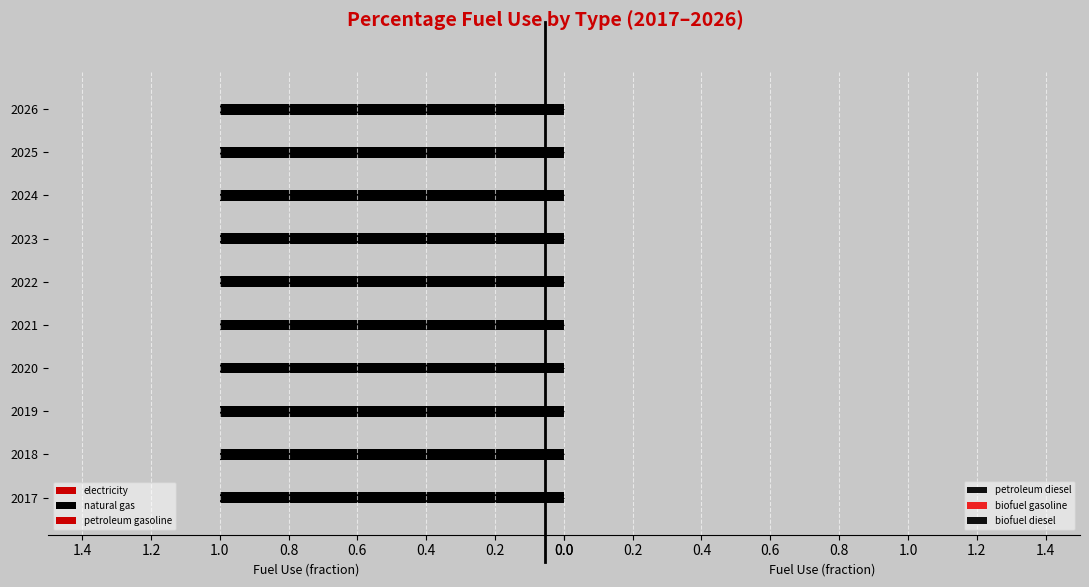

Which series has the largest range (max minus min)?

electricity